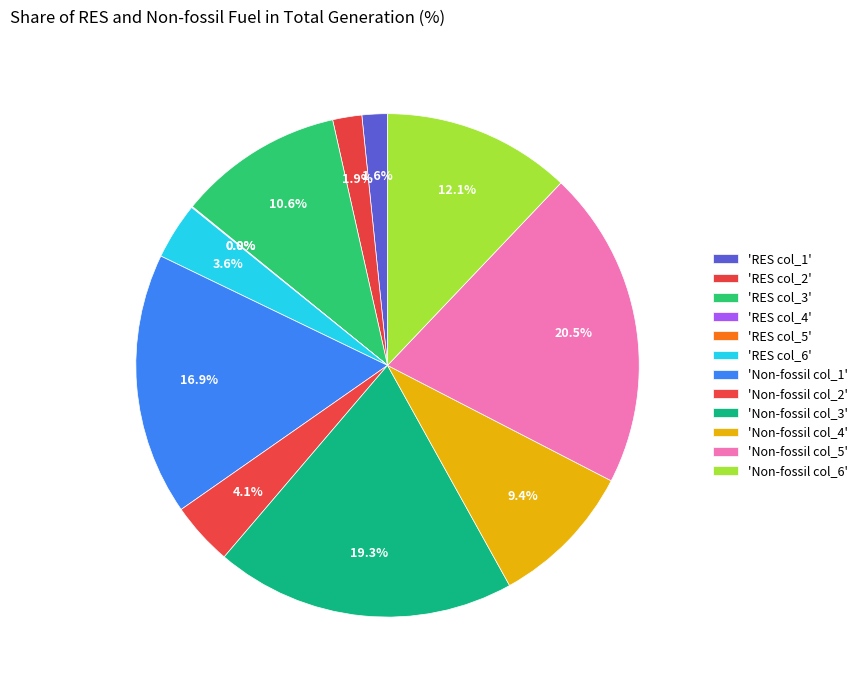

Count the number of slices in the pie.

12